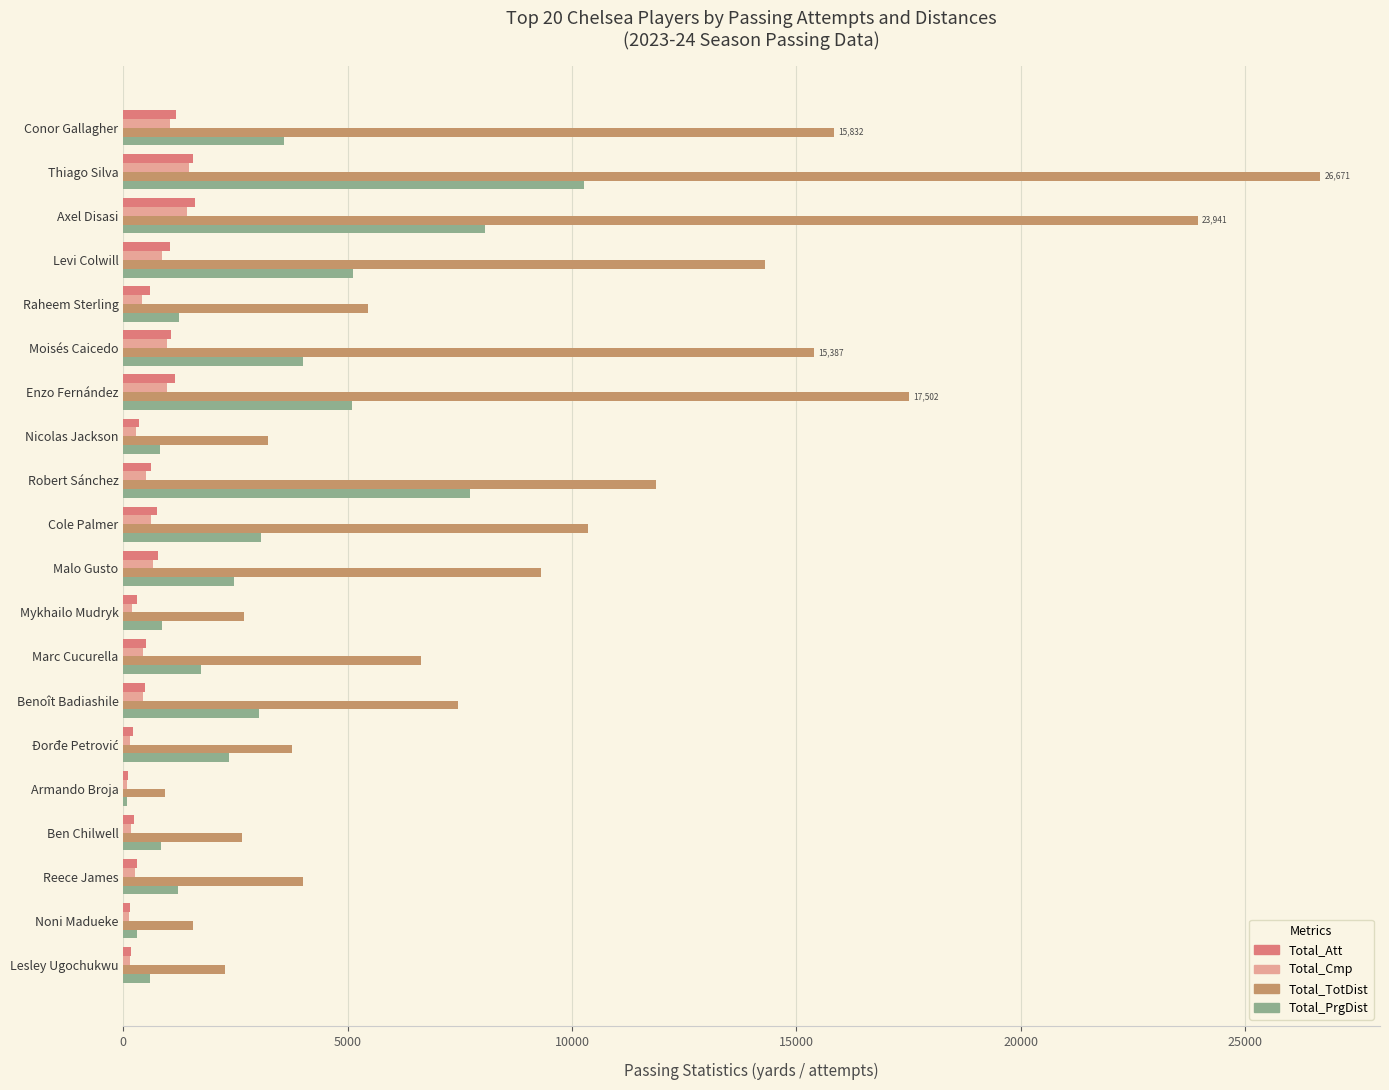

Which series has the largest total across all categories?

Total_TotDist